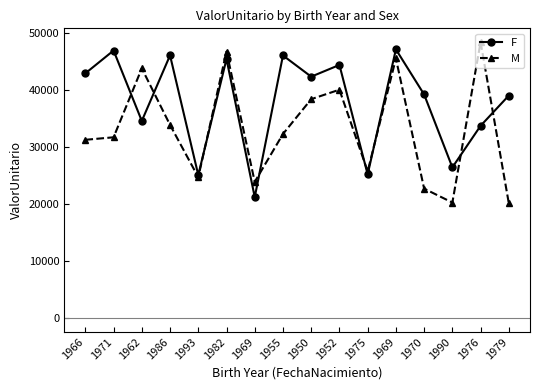

How many values in the F series are below 42372?

8